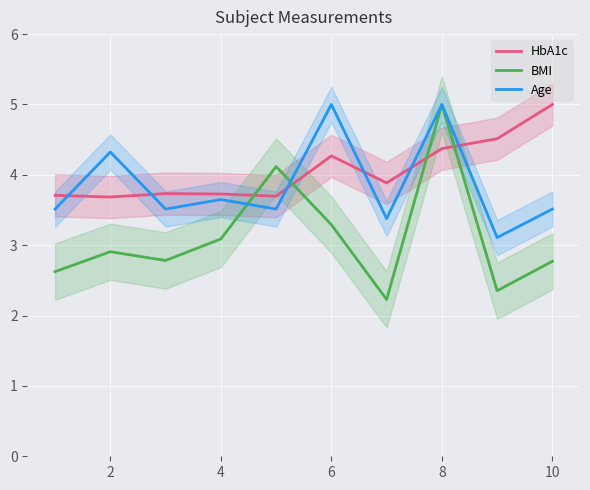

Is it true that Age equals 6.4 at 4?

False